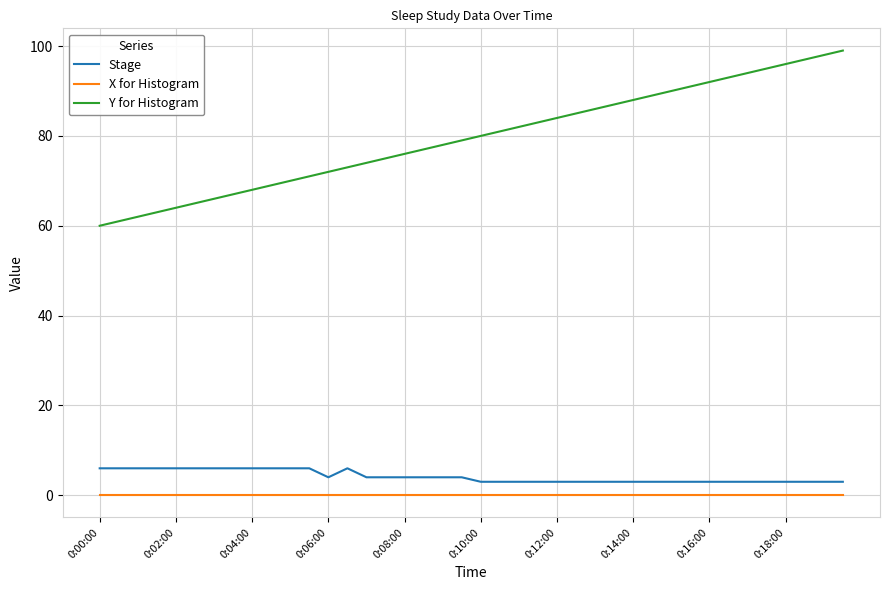

How many categories are shown in the chart?

40